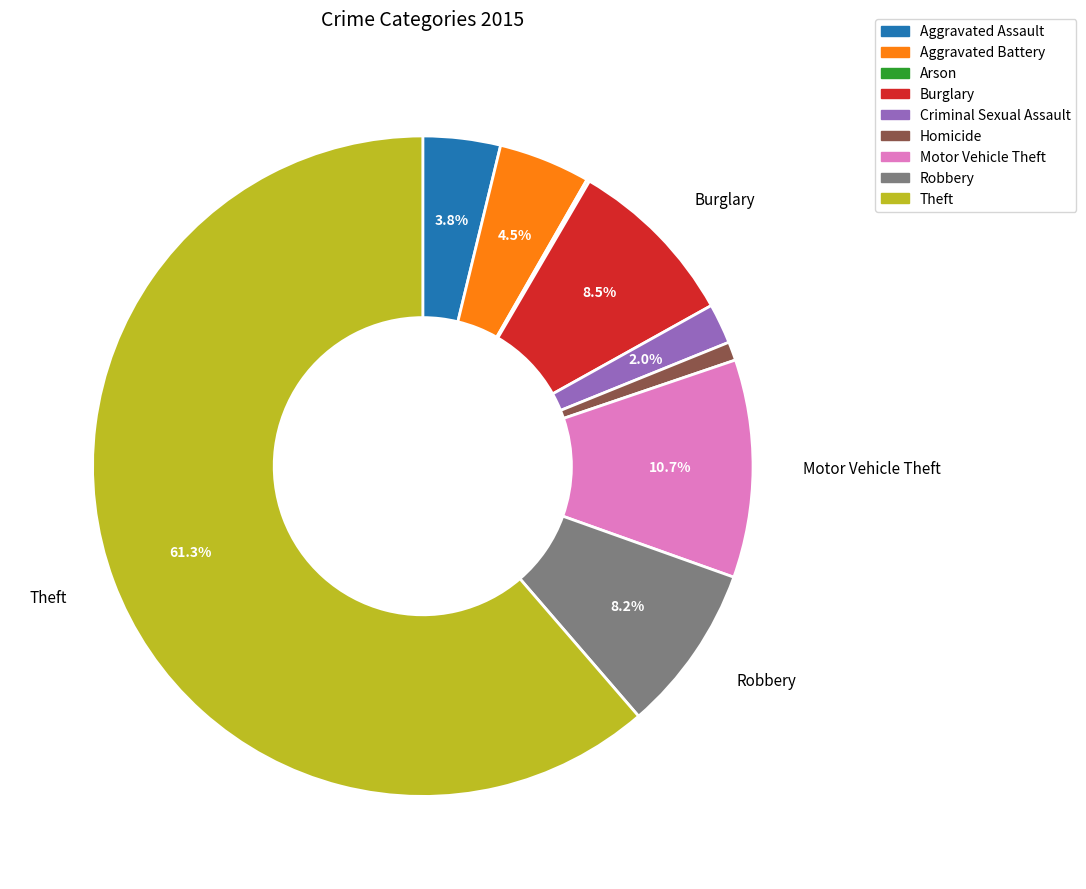

Which category has the biggest portion of the pie?

Theft